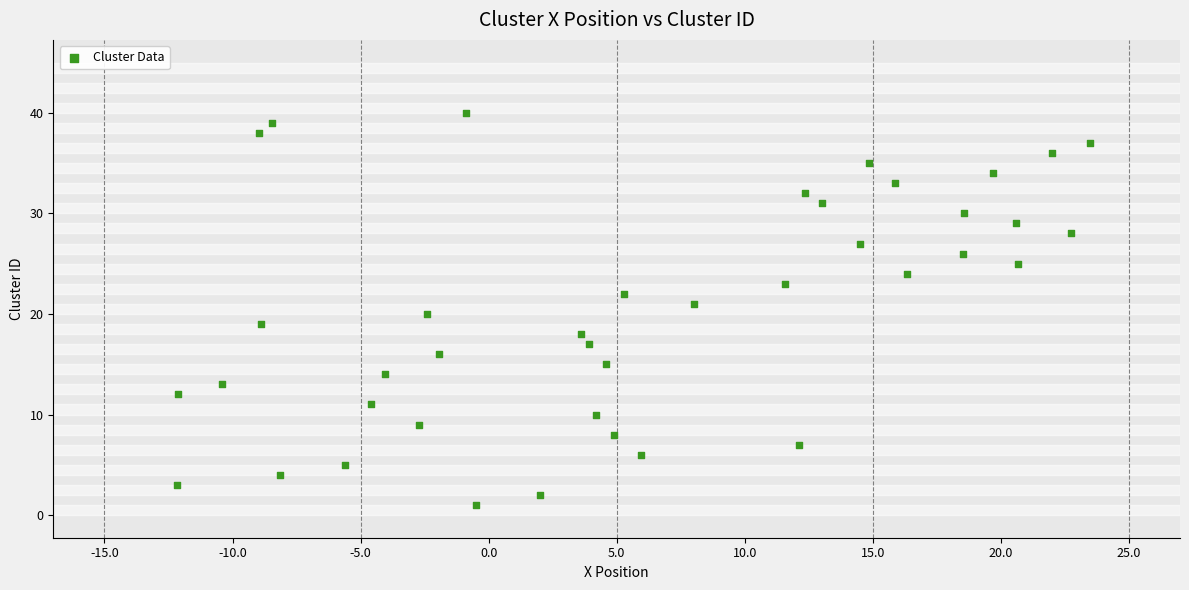

What is the range of Y values (max minus min)?

39